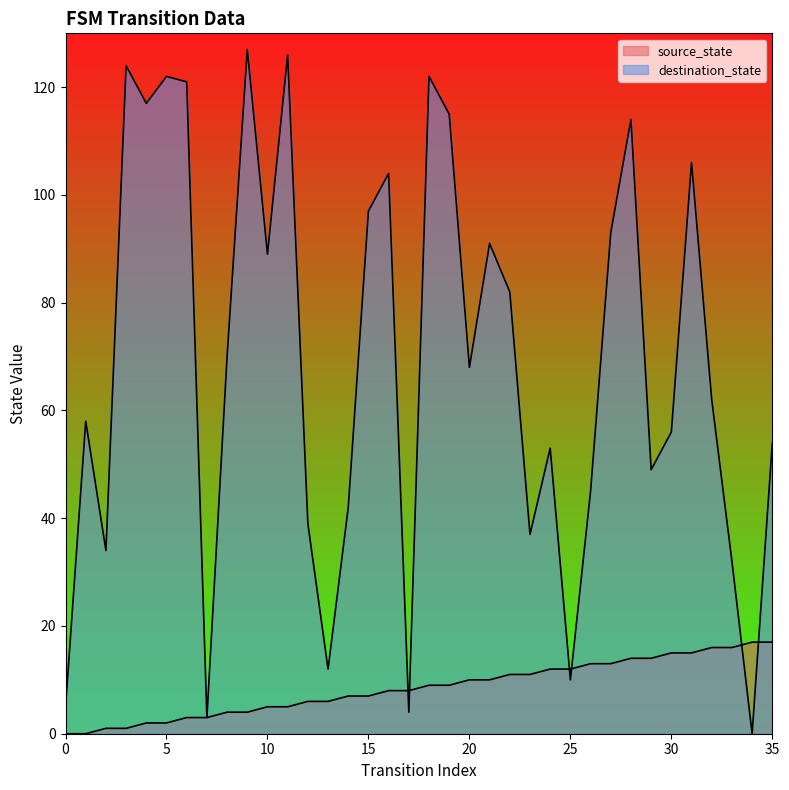

What is the total value across all series at 20?

78